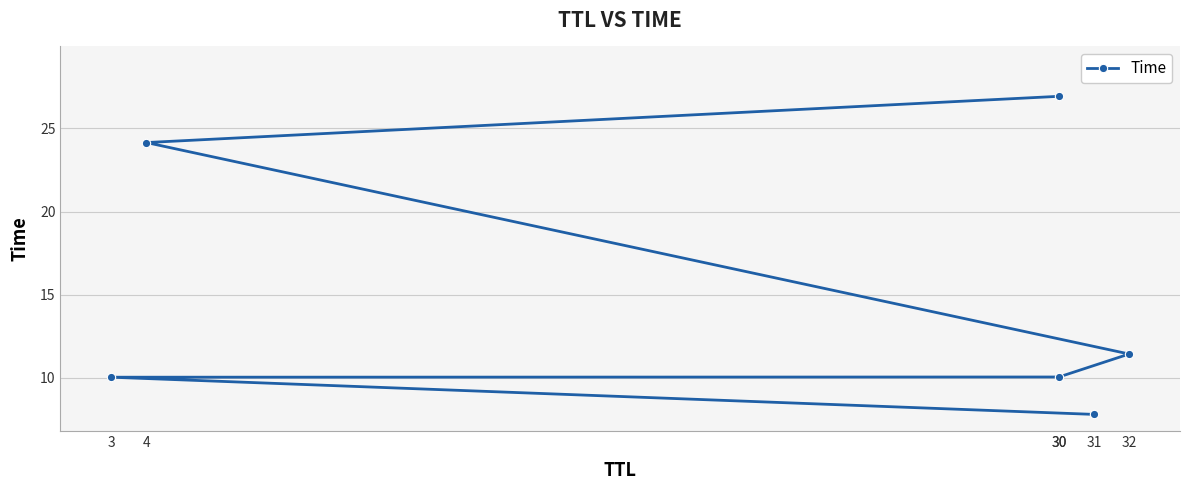

What is the change in value from 31 to 30?

+2.3